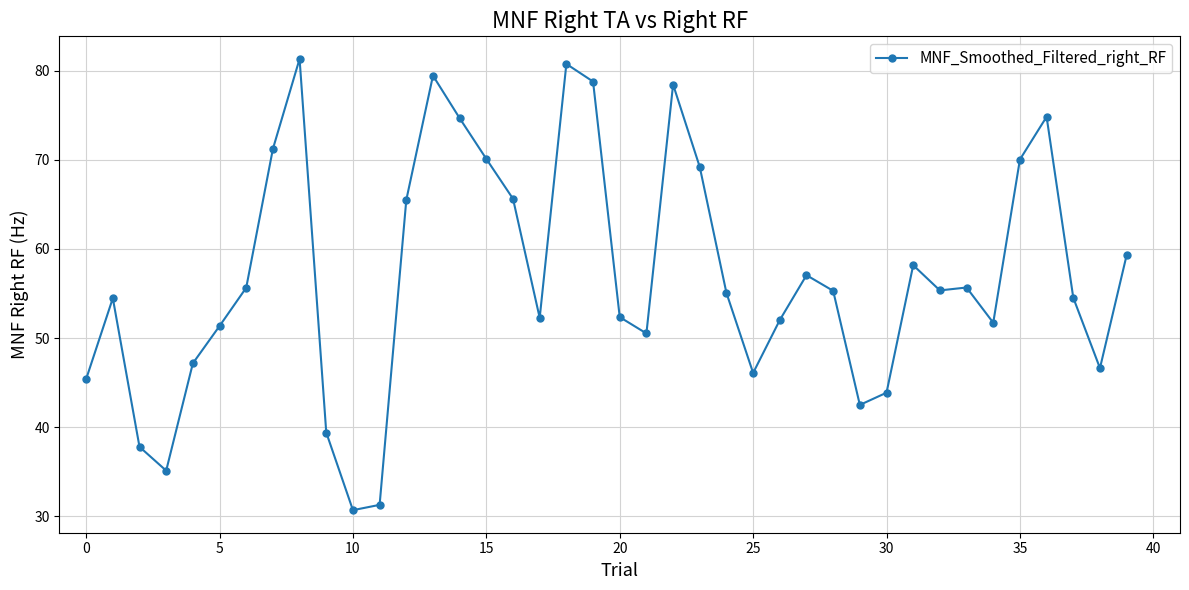

What is the difference between the second highest and minimum values?

50.1